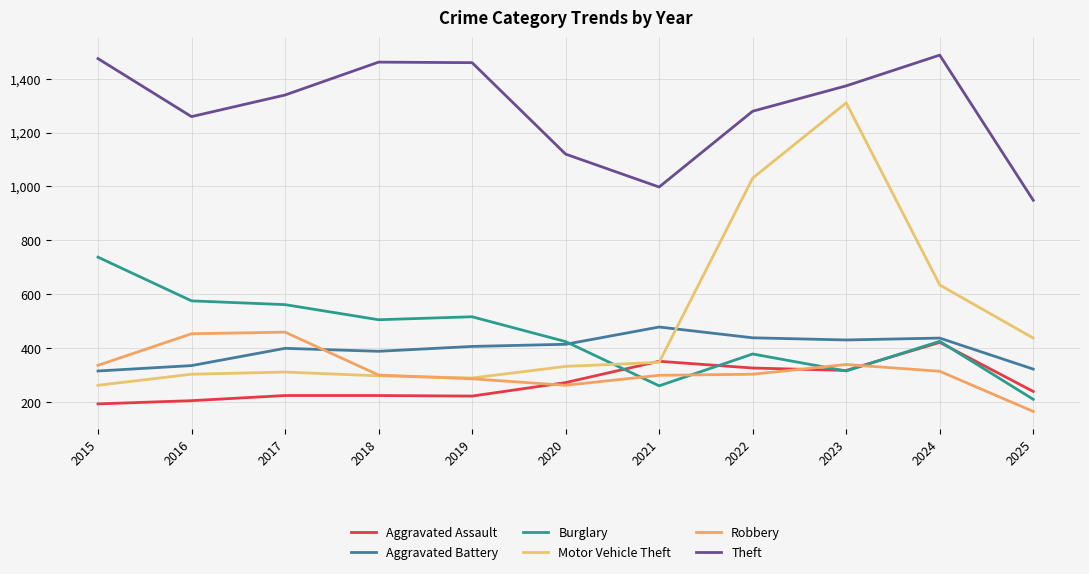

True or false: Burglary and Theft cross at least once.

False